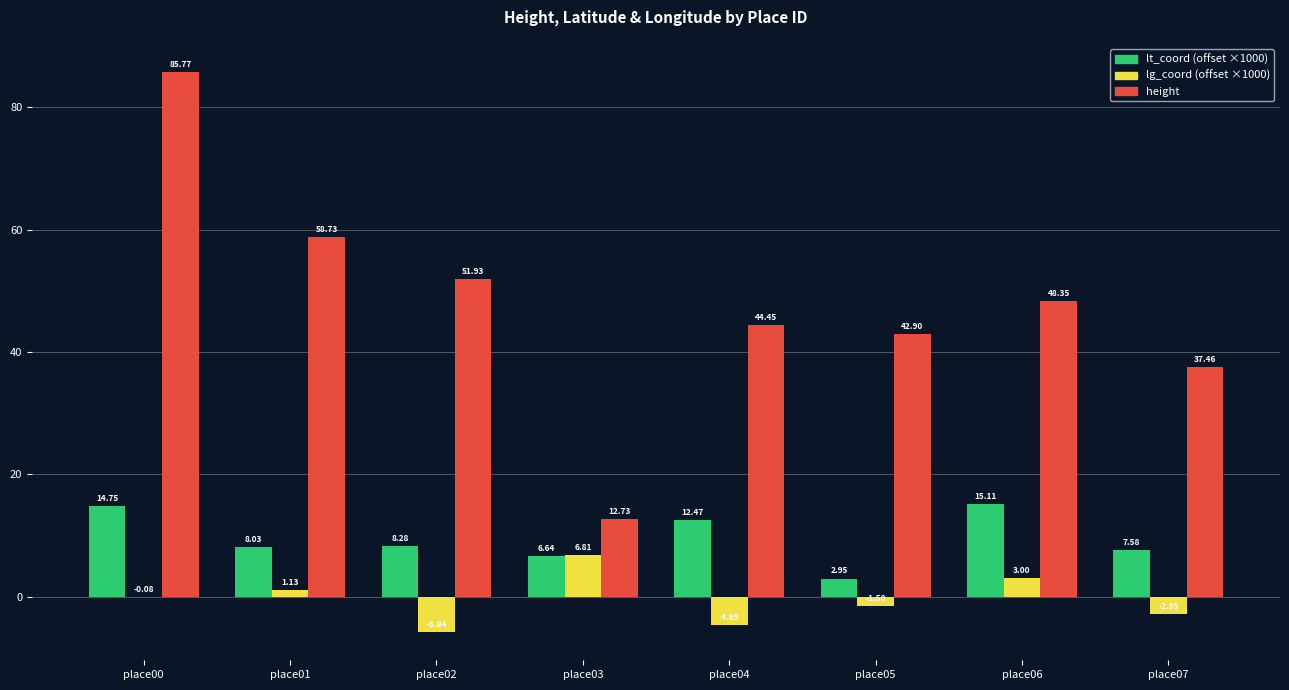

Which series has the largest total across all categories?

height